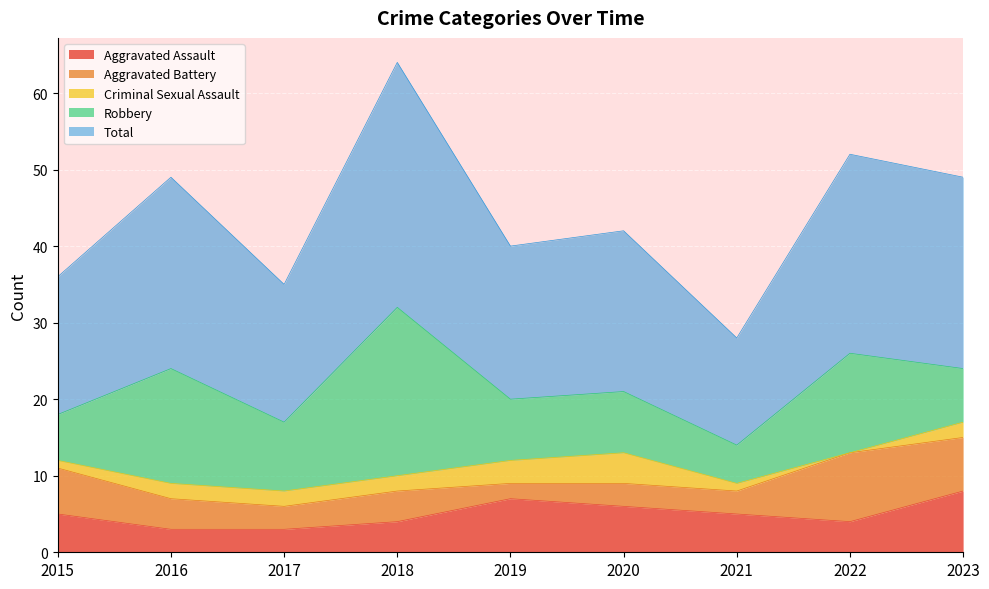

Count the Aggravated Battery values in the range 3 to 6.

6